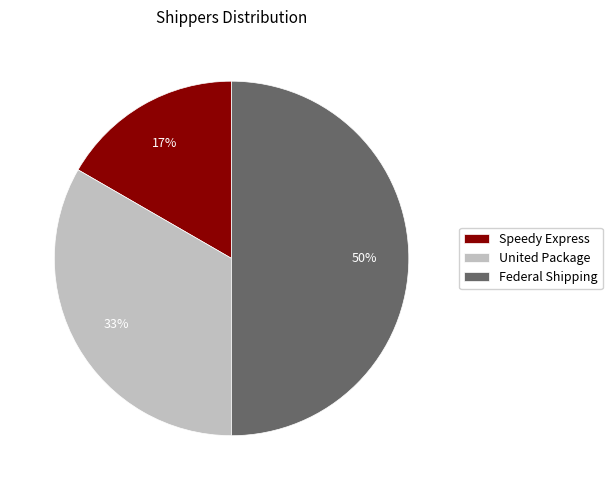

Is it true that United Package is 33% of the pie?

True